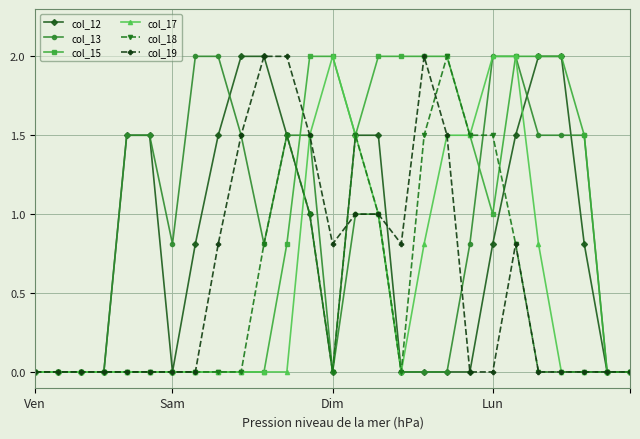

Reading right to left, transcribe all the data shown in this chart.

col_12: 0.0	0.0	0.8	2.0	2.0	1.5	0.8	0.0	0.0	0.0	0.0	1.5	1.5	0.0	1.0	1.5	2.0	2.0	1.5	0.8	0.0	1.5	1.5	0.0	0.0	0.0	0.0
col_13: 0.0	0.0	1.5	1.5	1.5	2.0	2.0	0.8	0.0	0.0	0.0	1.0	1.0	0.0	1.5	1.5	0.8	1.5	2.0	2.0	0.8	1.5	1.5	0.0	0.0	0.0	0.0
col_15: 0.0	0.0	1.5	2.0	2.0	2.0	1.0	1.5	2.0	2.0	2.0	2.0	1.5	2.0	2.0	0.8	0.0	0.0	0.0	0.0	0.0	0.0	0.0	0.0	0.0	0.0	0.0
col_17: 0.0	0.0	0.0	0.0	0.8	2.0	2.0	1.5	1.5	0.8	0.0	1.0	1.5	2.0	1.5	0.0	0.0	0.0	0.0	0.0	0.0	0.0	0.0	0.0	0.0	0.0	0.0
col_18: 0.0	0.0	0.0	0.0	0.0	0.8	1.5	1.5	2.0	1.5	0.0	1.0	1.5	0.0	1.0	1.5	0.8	0.0	0.0	0.0	0.0	0.0	0.0	0.0	0.0	0.0	0.0
col_19: 0.0	0.0	0.0	0.0	0.0	0.8	0.0	0.0	1.5	2.0	0.8	1.0	1.0	0.8	1.5	2.0	2.0	1.5	0.8	0.0	0.0	0.0	0.0	0.0	0.0	0.0	0.0